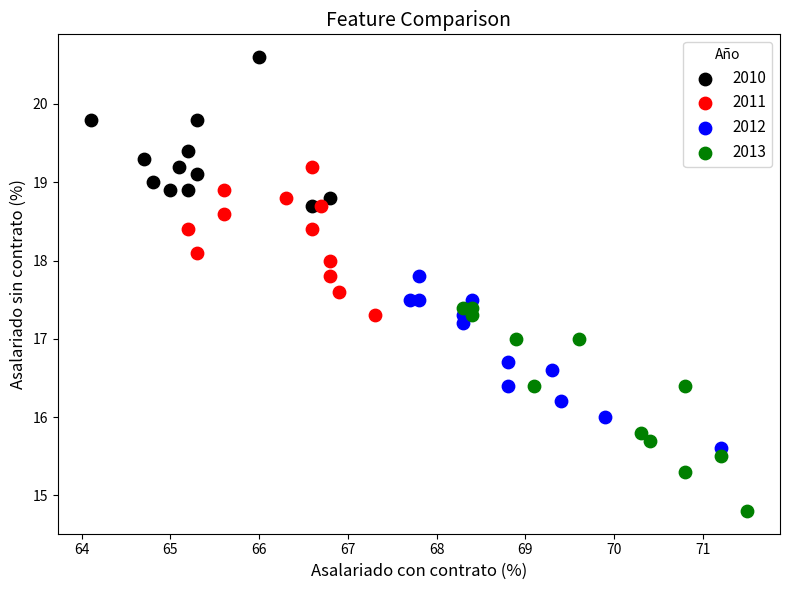

Which series reaches the minimum Y coordinate?

2013